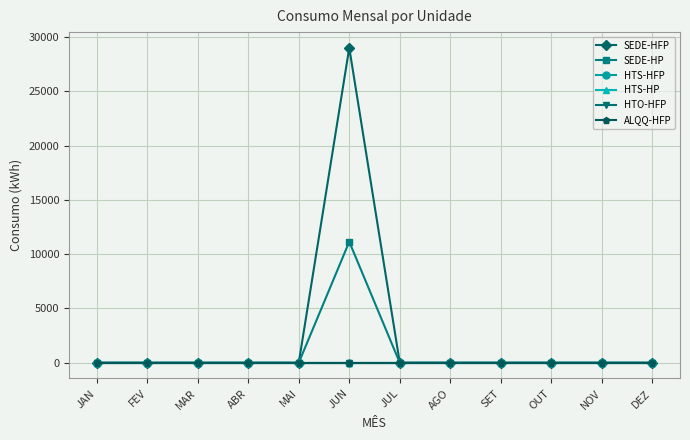

At which label does ALQQ-HFP reach its peak?

JAN